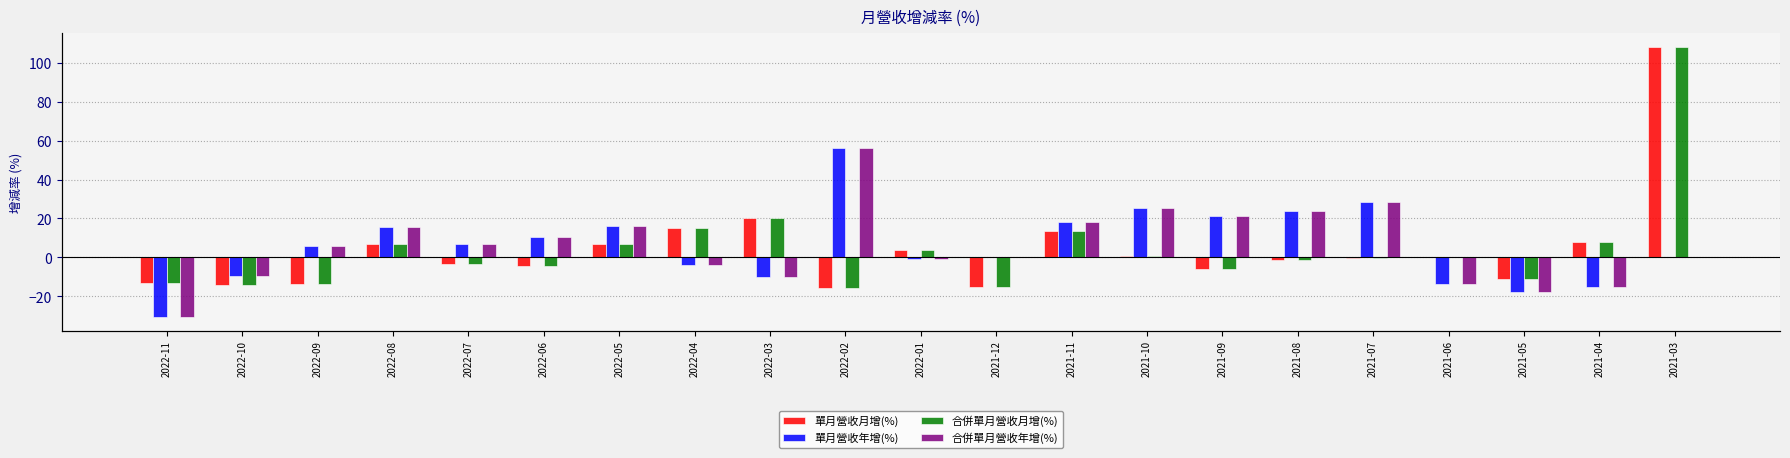

What is the sum of all 單月營收年增(%) values?

126.5